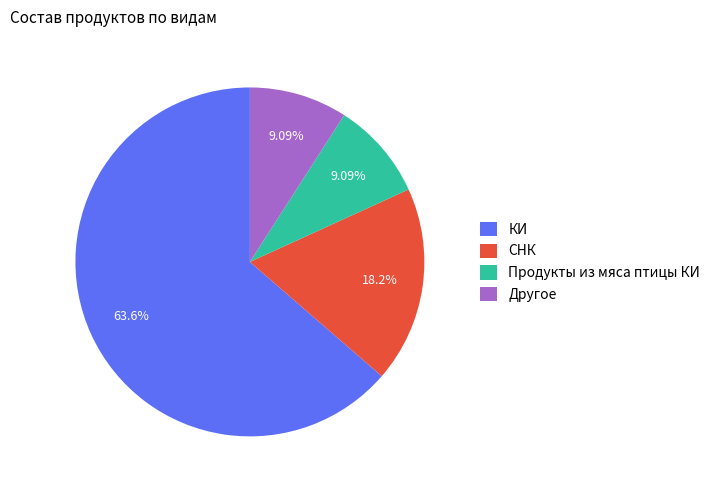

Which category has the biggest portion of the pie?

КИ